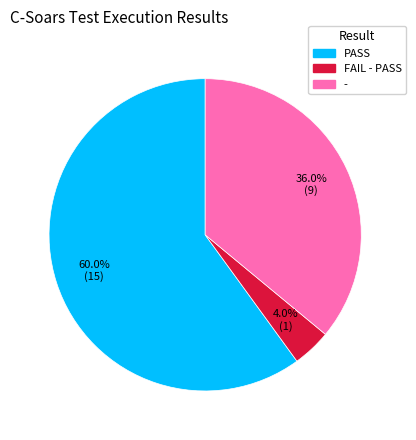

Rank the categories by value from highest to lowest.

PASS, -, FAIL - PASS